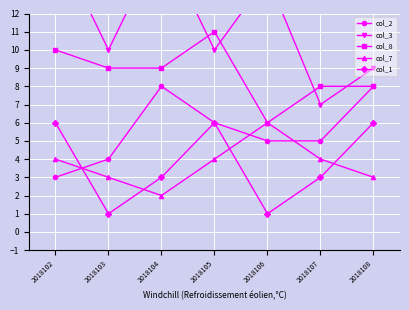

True or false: col_8 has more than 1 interior local peaks.

False